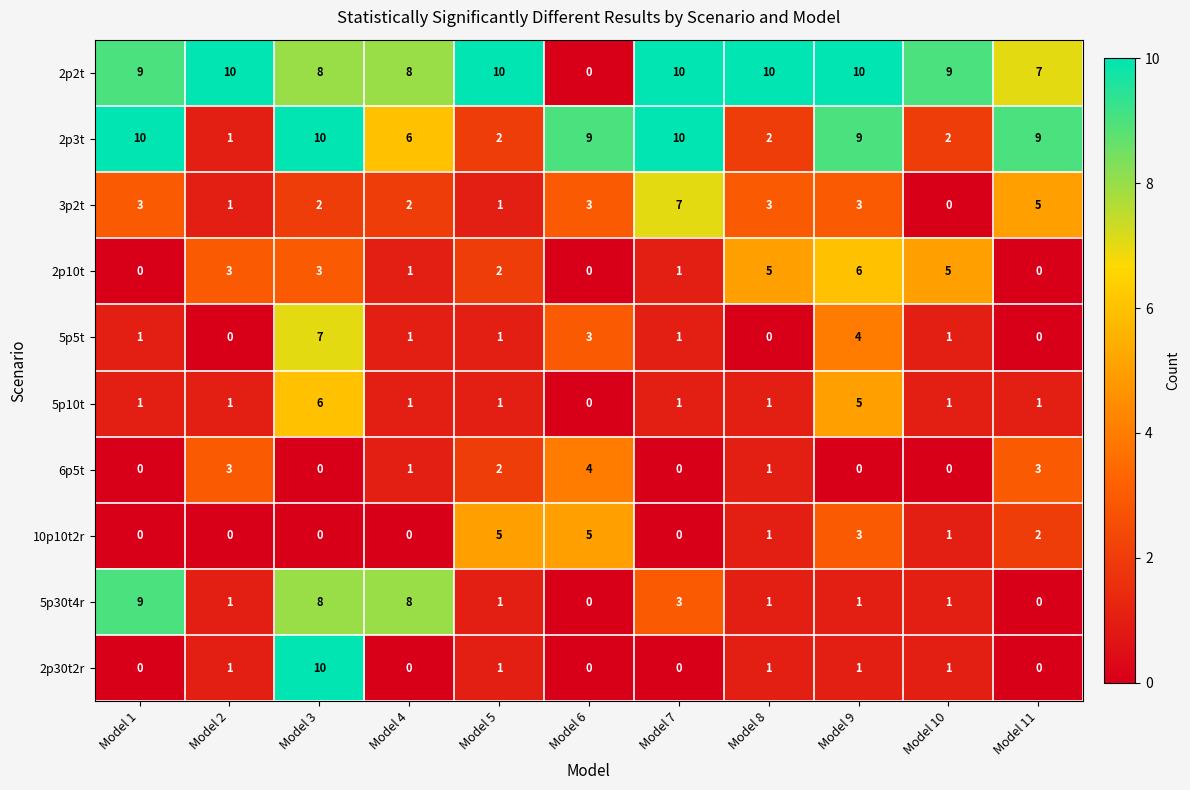

How many values in the 5p30t4r series are below 1?

2